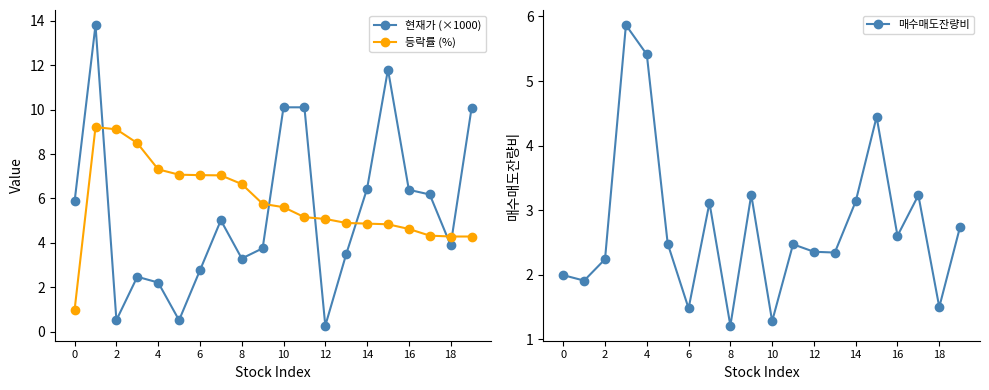

What is the difference between the second highest and minimum values in the 매수매도잔량비 series?

4.2